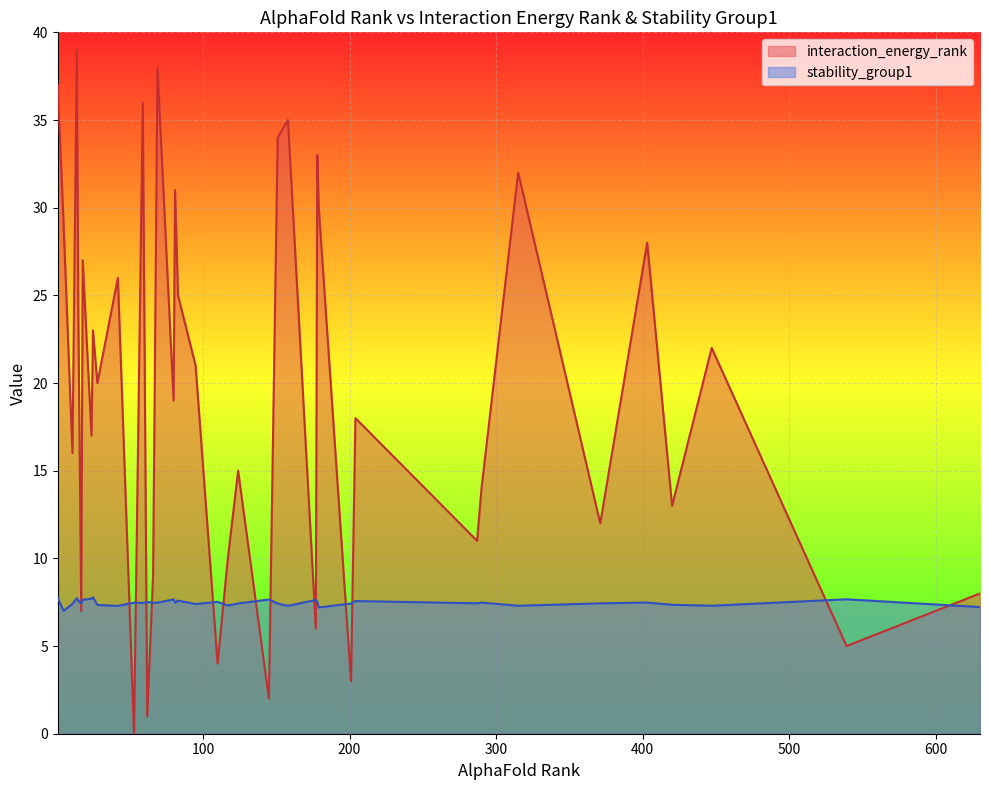

Which series has the largest total across all categories?

interaction_energy_rank